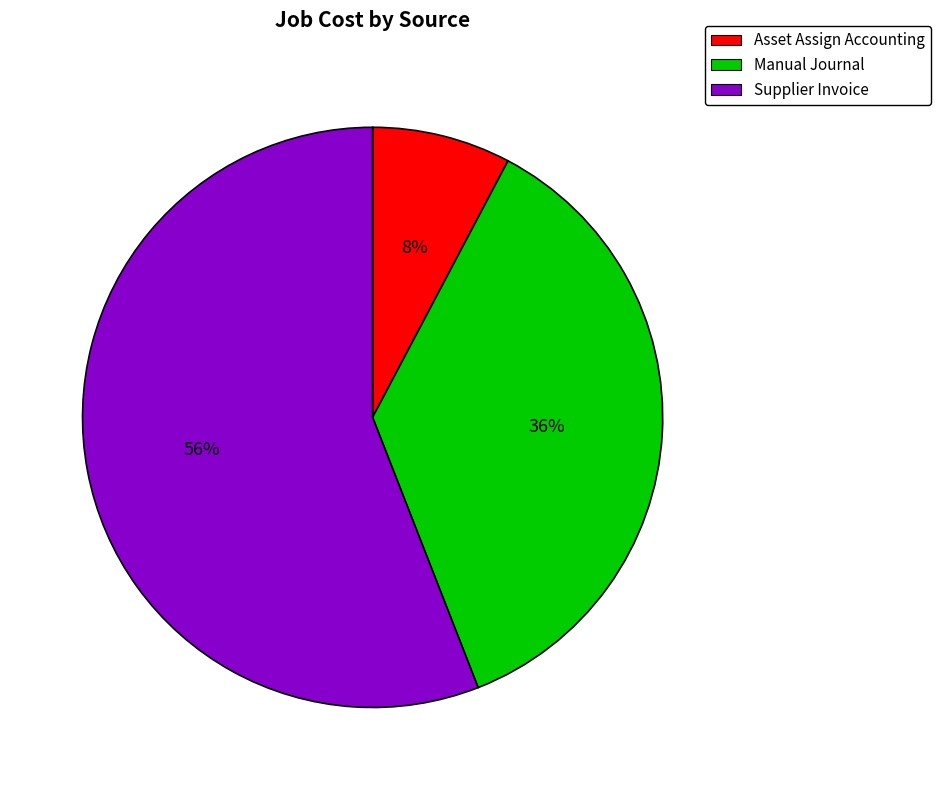

Is it true that Manual Journal is 36% of the pie?

True